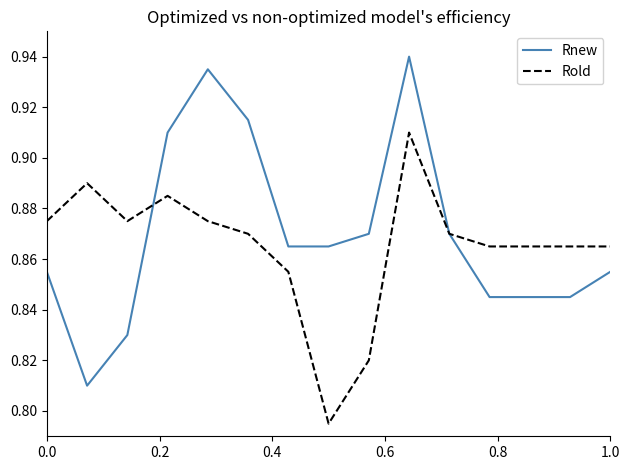

List the series in order of their peak value, lowest first.

Rold, Rnew